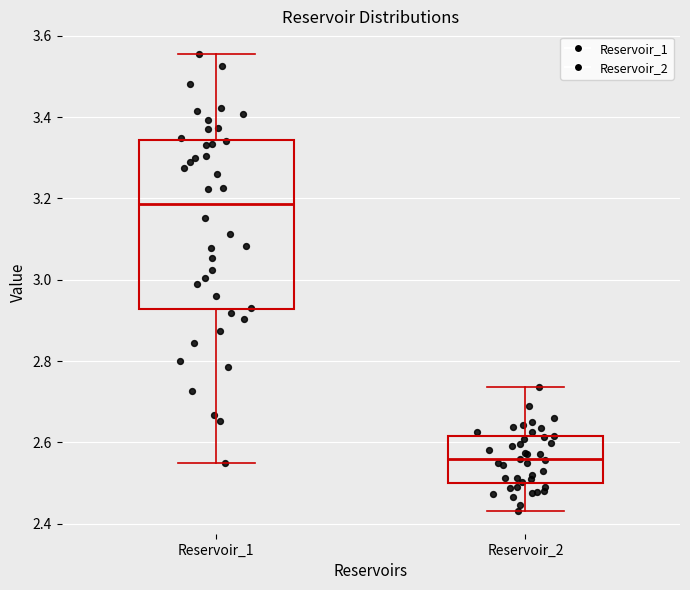

Reading left to right, read every box against the y-axis: the position of its median line, the range the box covers, and the ends of its whiskers. The values are not printed on the chart, so give them approximately, as read against the axis.

Reservoir_1: median 3.18, box 2.92 to 3.34, whiskers 2.56 to 3.56
Reservoir_2: median 2.56, box 2.50 to 2.62, whiskers 2.44 to 2.74